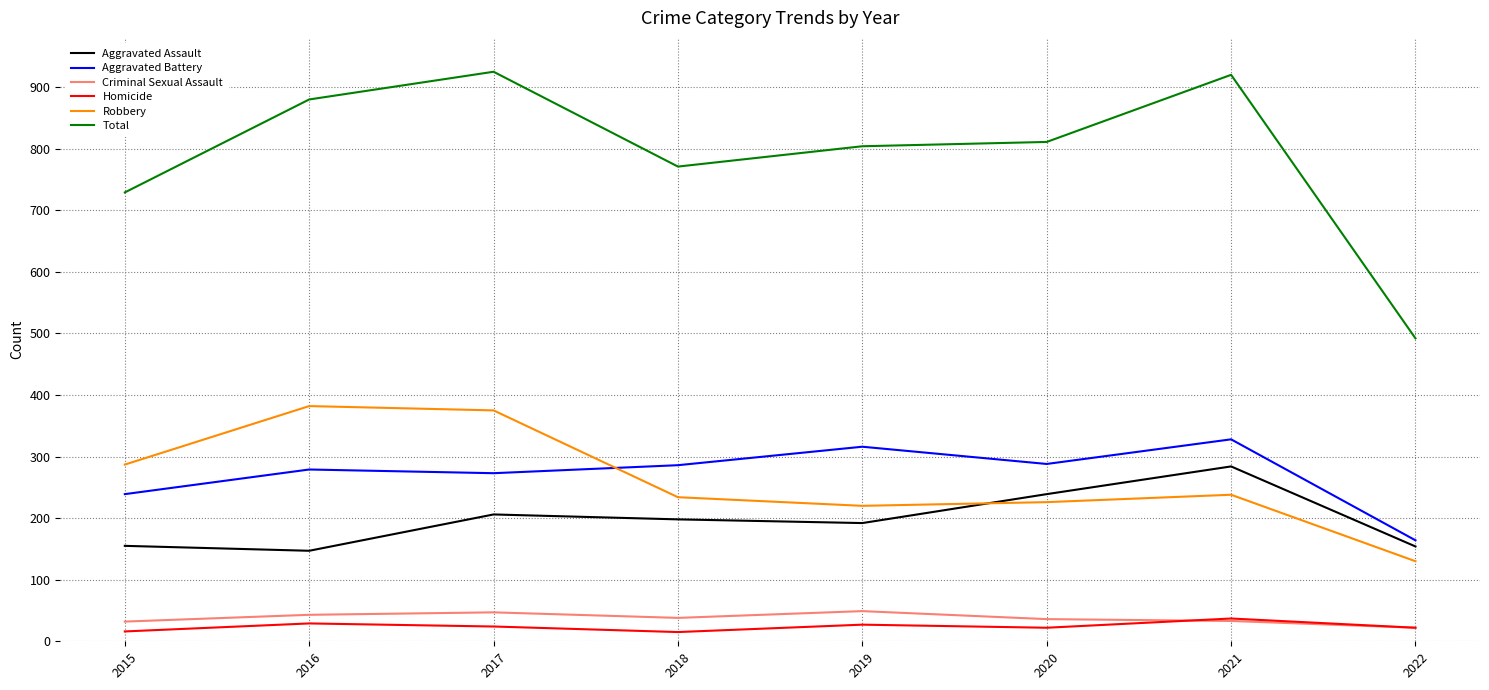

Where is Aggravated Assault nearest to the value 215?

2017